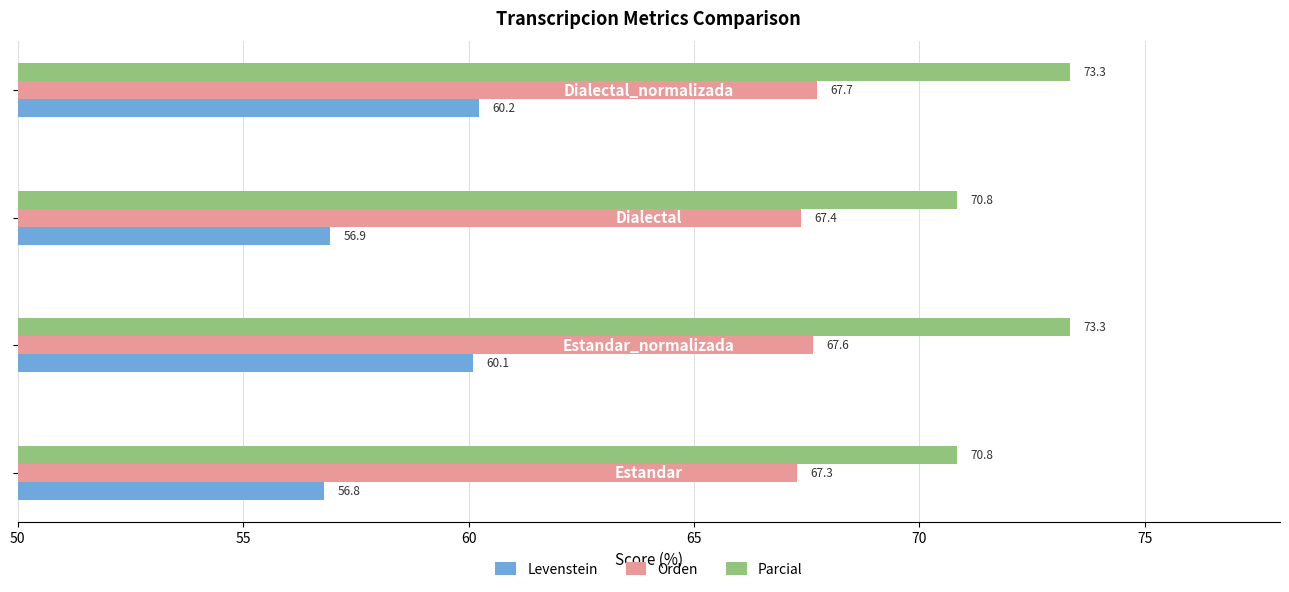

What is the average value of the Levenstein series?

58.5